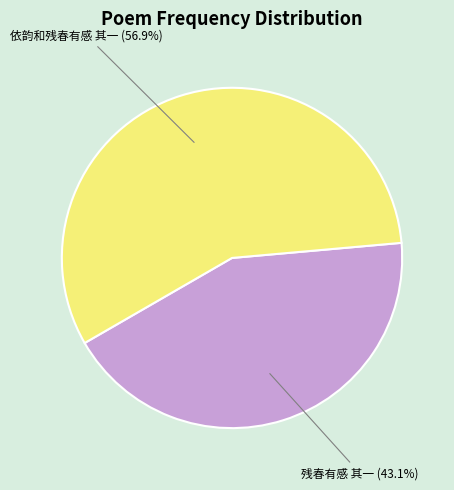

Is there a majority slice in this chart?

Yes